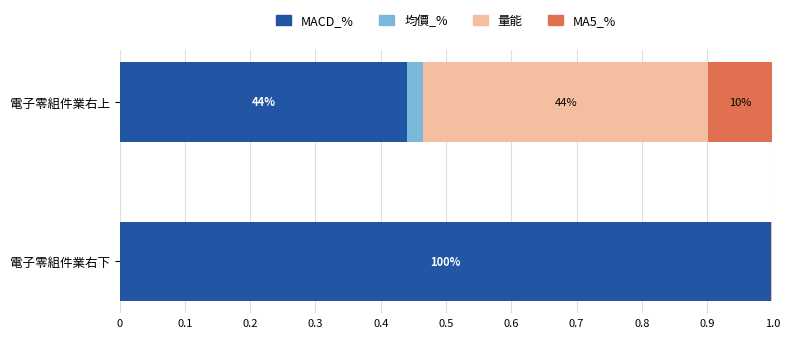

What are all the series names shown in the legend?

MACD_%, 均價_%, 量能, MA5_%